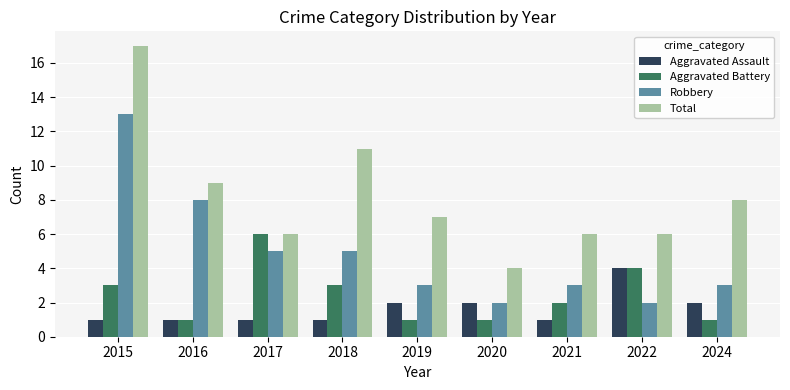

Is it true that Total equals 4 at 2019?

False